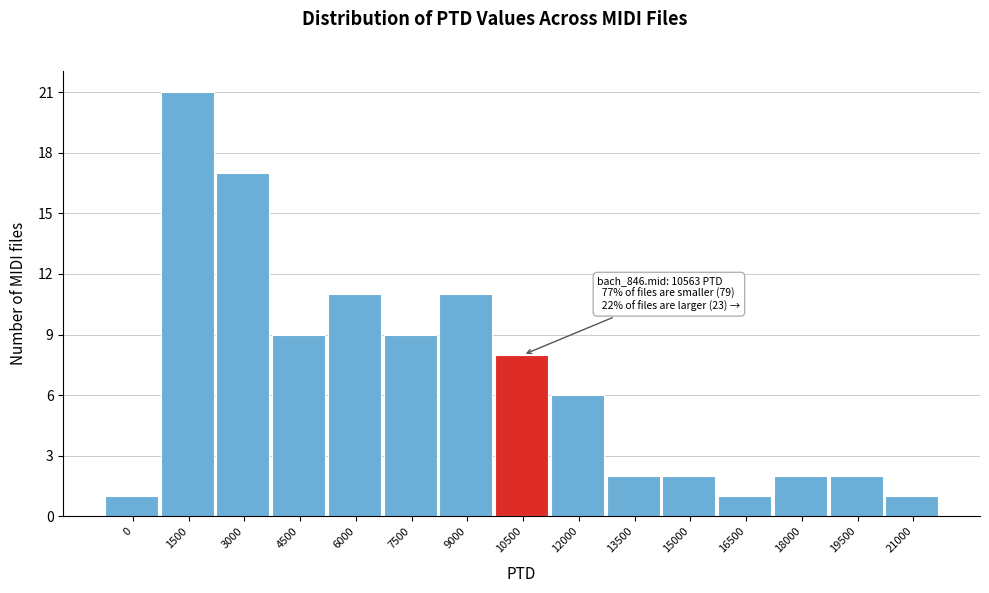

Reading left to right, transcribe all the data shown in this chart.

0=1	1500=21	3000=17	4500=9	6000=11	7500=9	9000=11	10500=8	12000=6	13500=2	15000=2	16500=1	18000=2	19500=2	21000=1